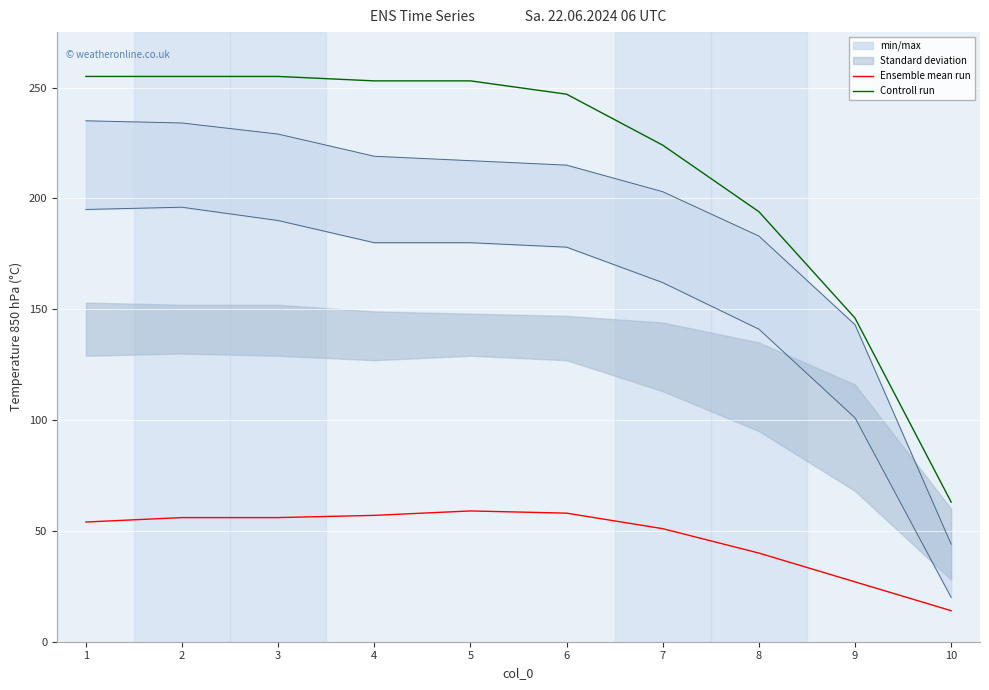

True or false: Ensemble mean run and Controll run cross at least once.

False